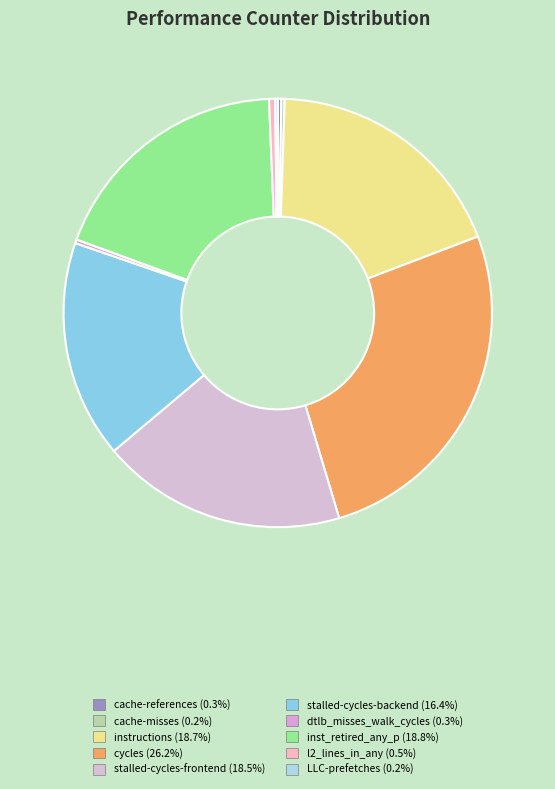

What percentage is the stalled-cycles-backend slice, to the nearest percent?

16%